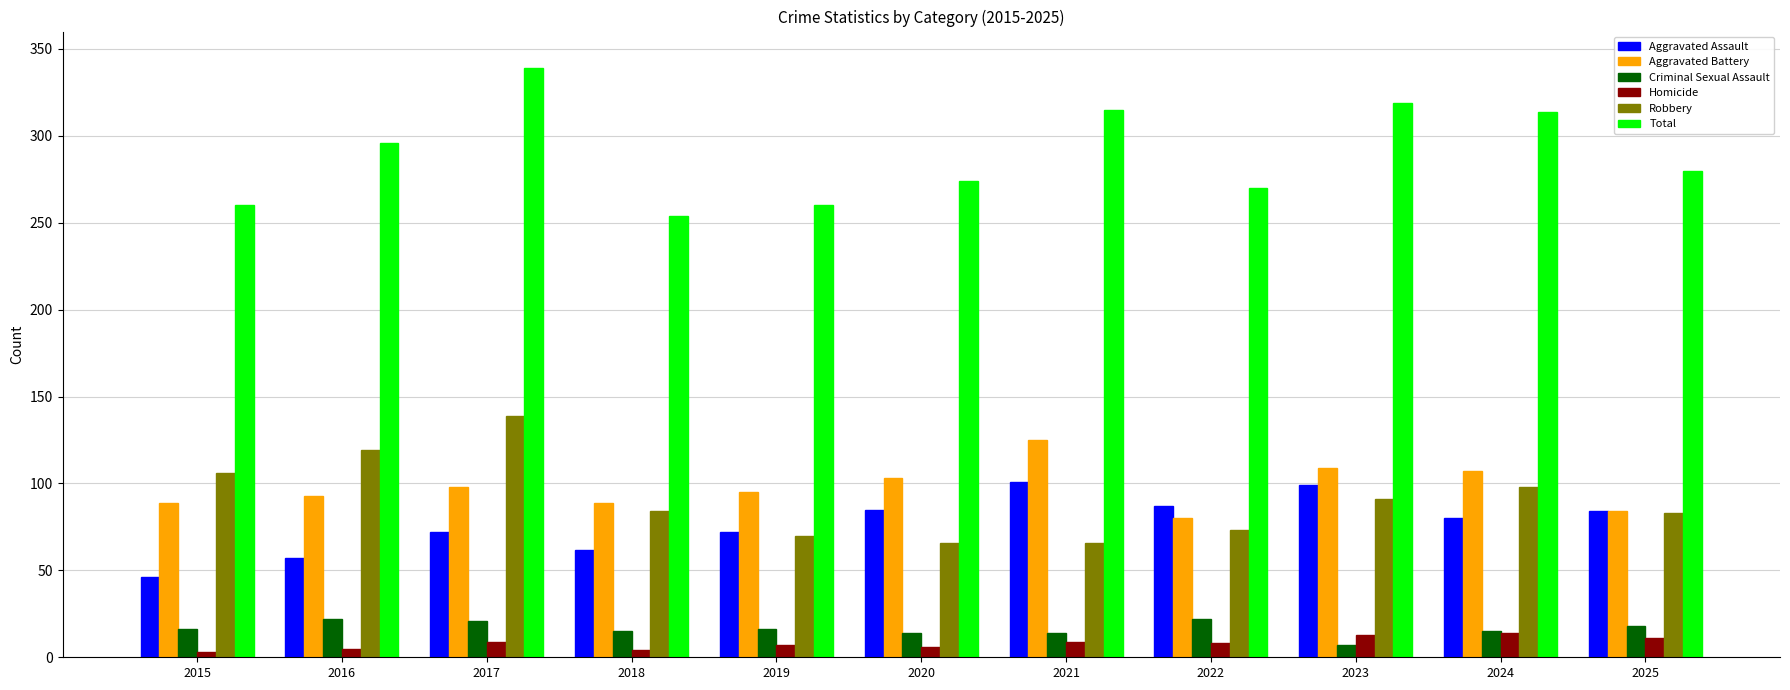

What is the highest value of the Total series?

339